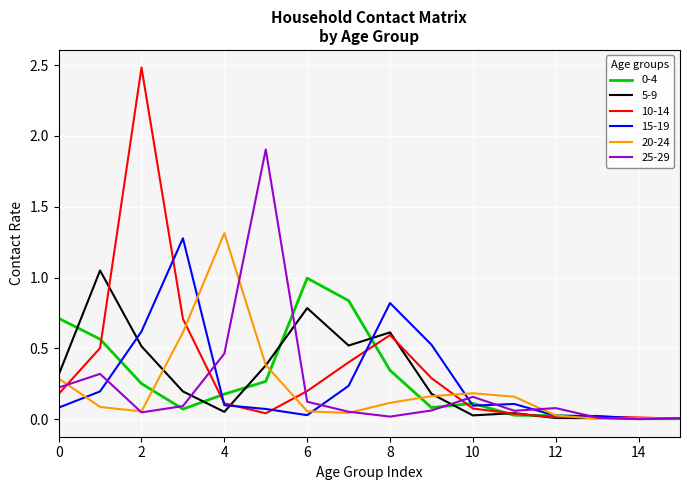

Does the chart display data point markers on the line(s)?

No